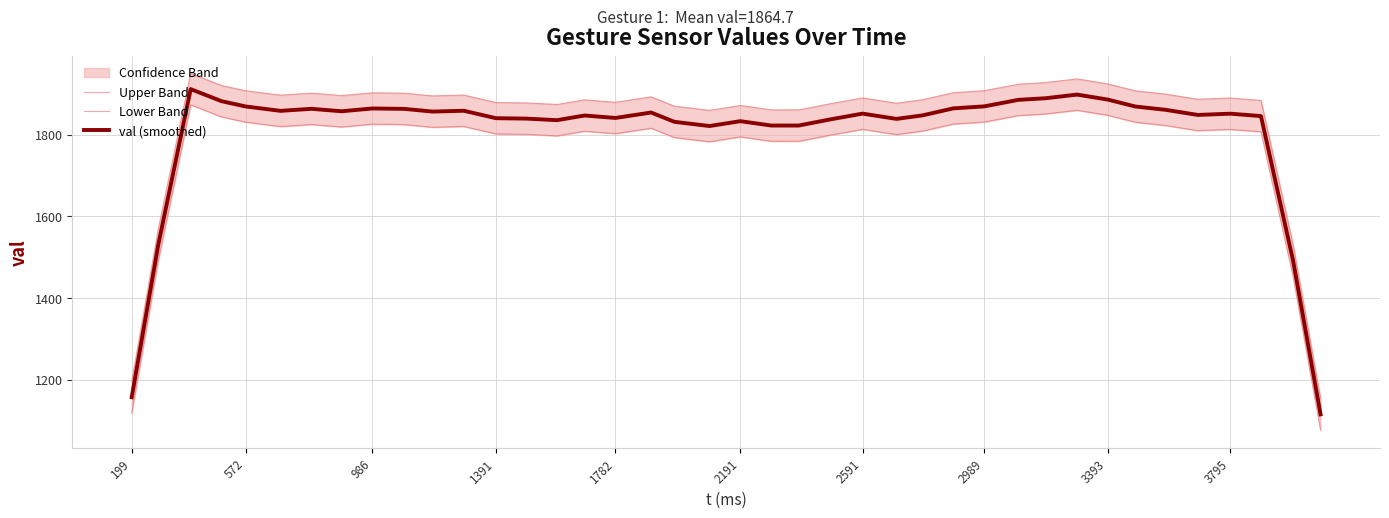

True or false: Lower Band and Upper Band cross at least once.

False